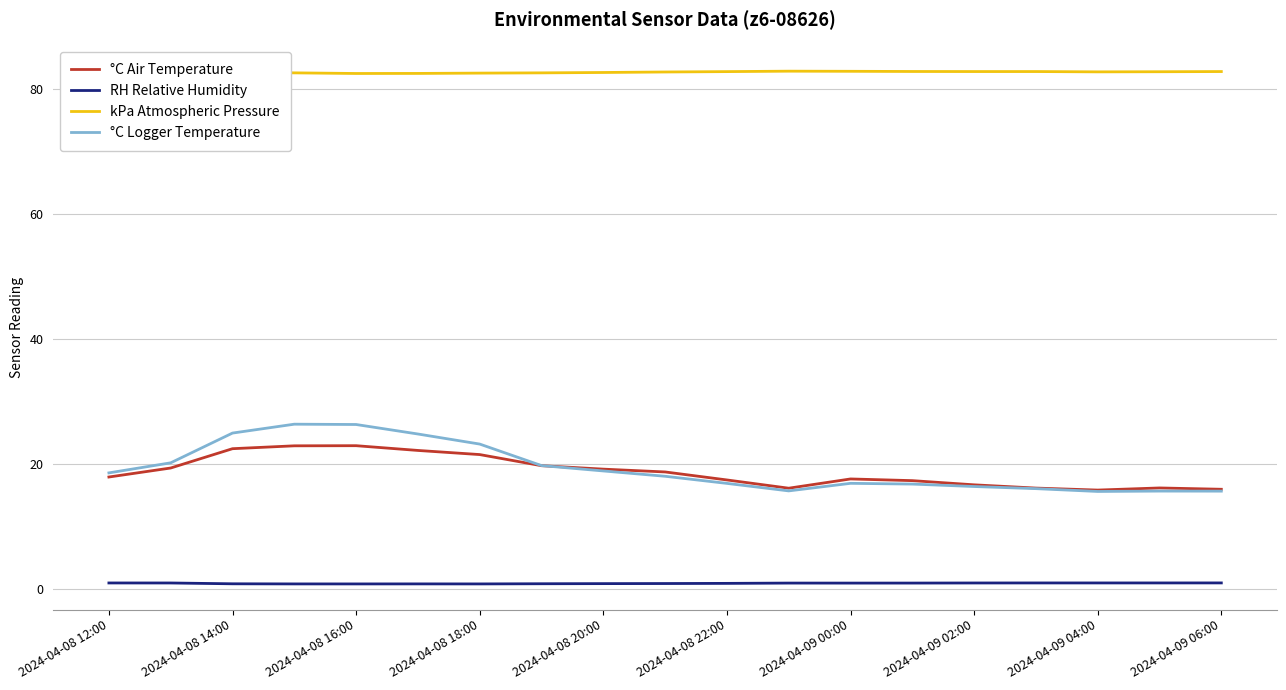

What is the highest value of the °C Logger Temperature series?

26.3